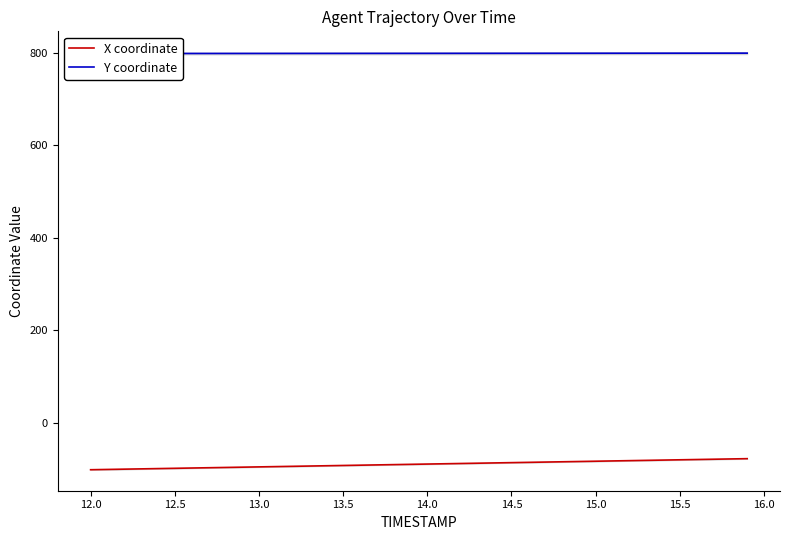

What is the difference between the second highest and second lowest values in the X coordinate series?

22.7